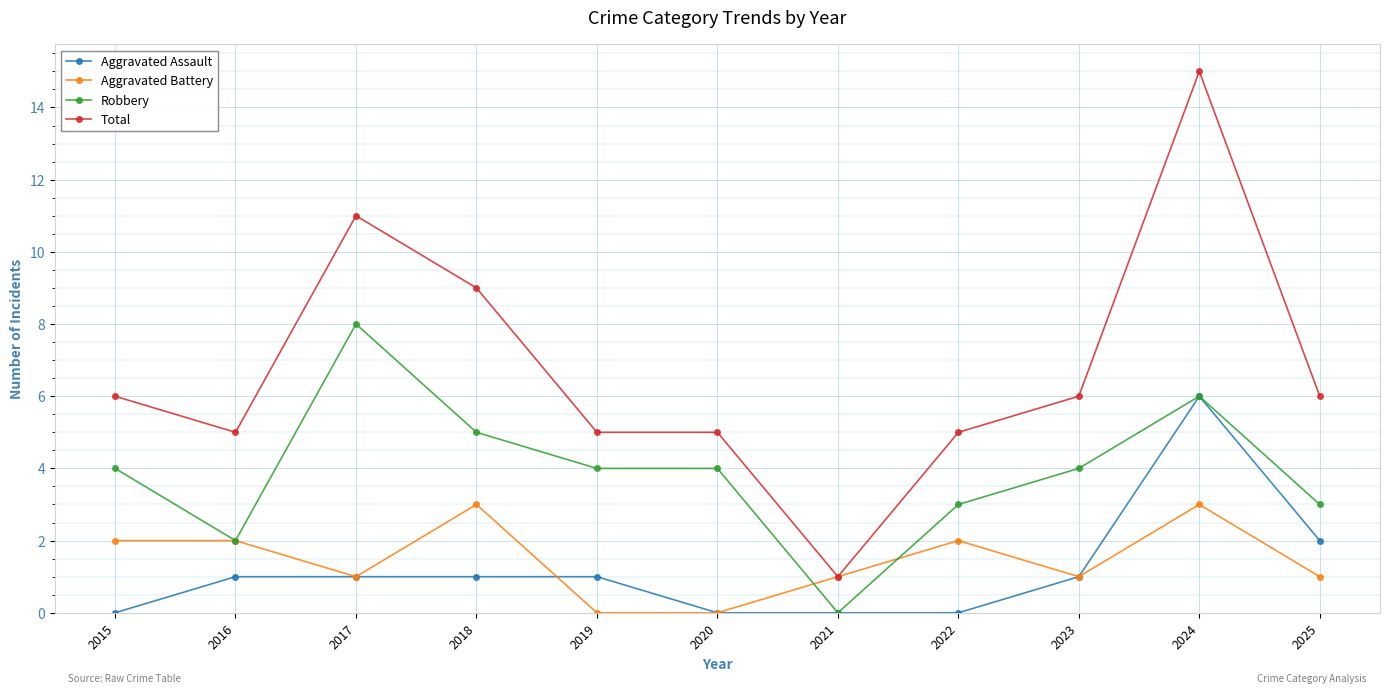

Which series changed the most between 2018 and 2022?

Total